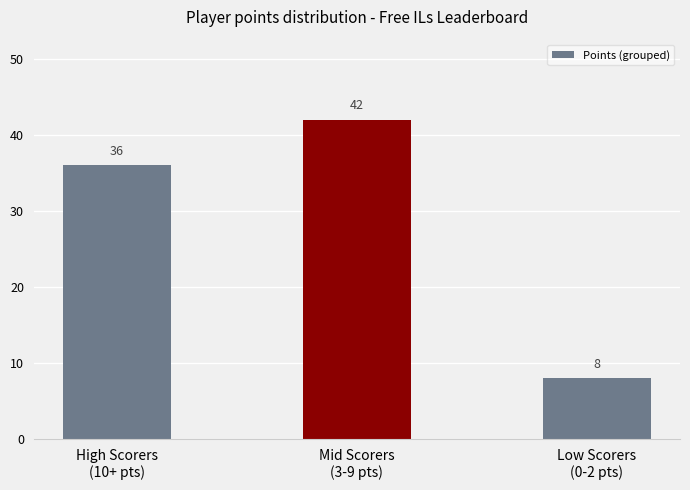

What is the smallest value displayed?

8